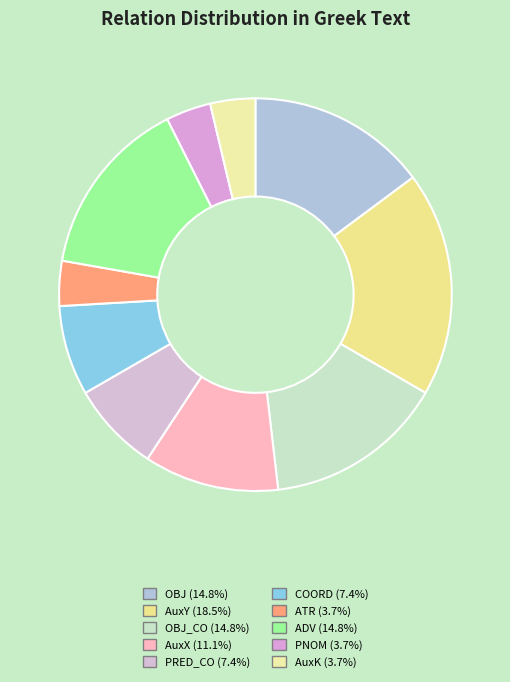

How many segments does this pie chart have?

10